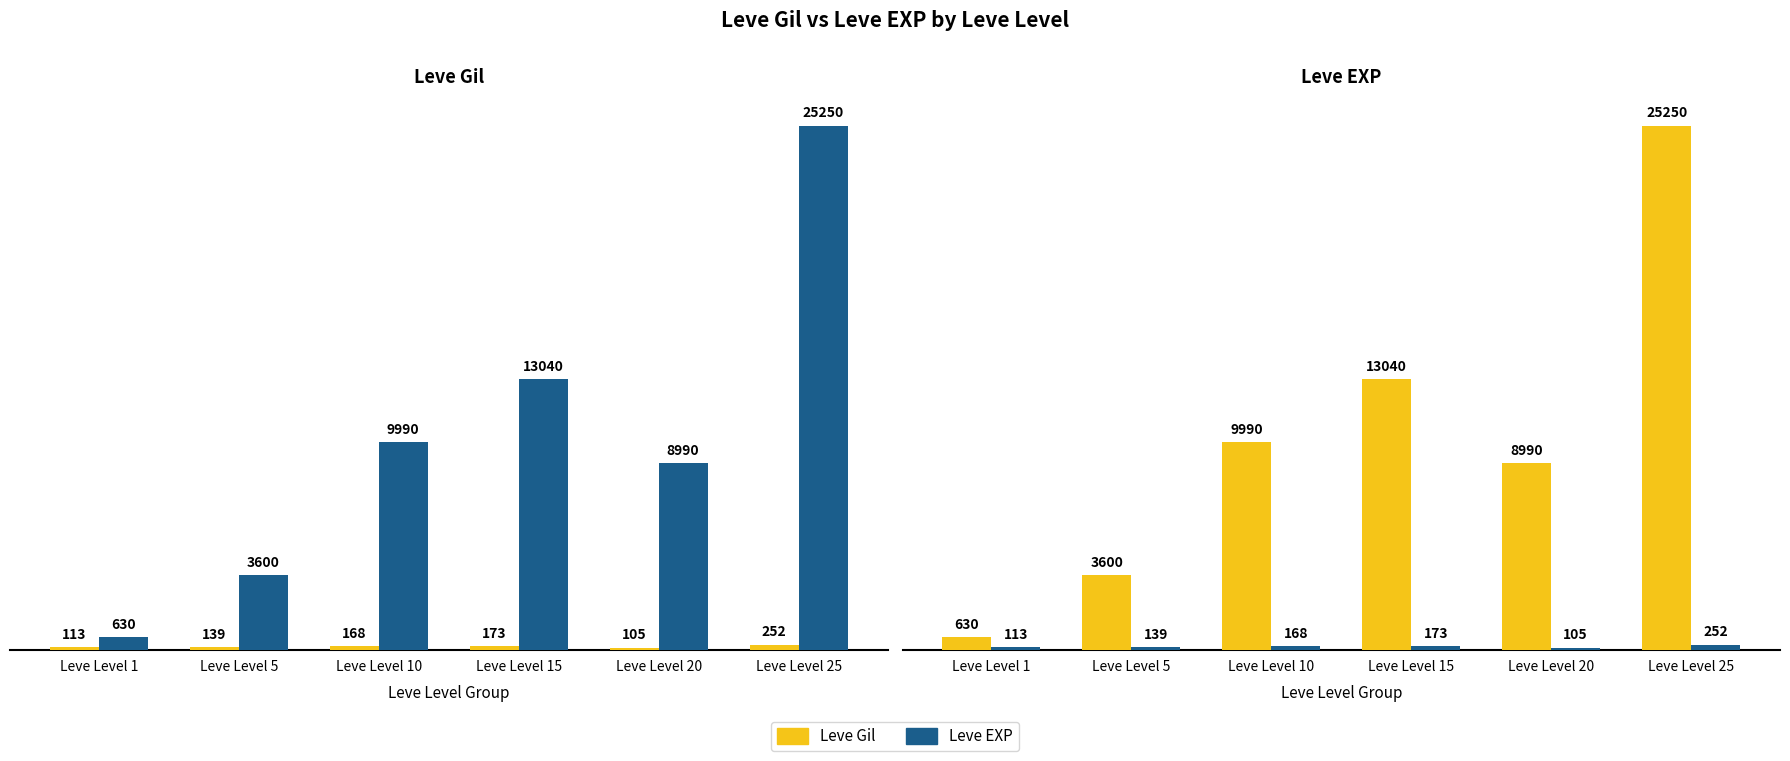

What is the value of the Leve EXP bar at the 1st from the left?

630